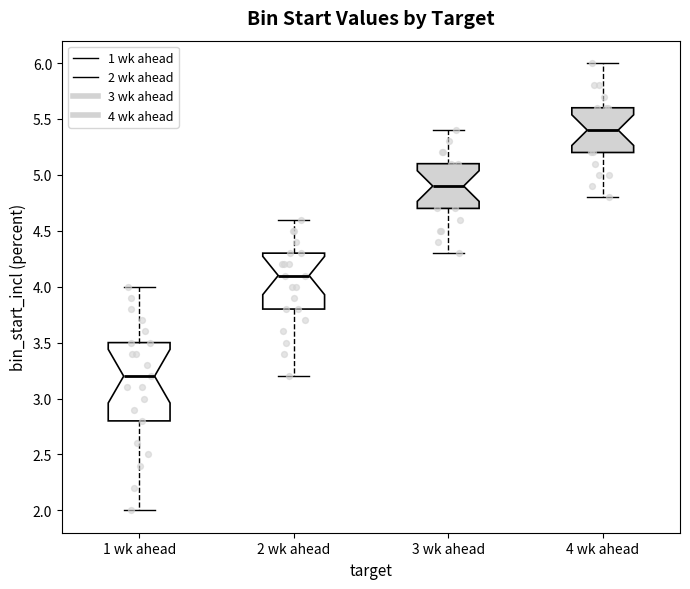

Reading left to right, read every box against the y-axis: the position of its median line, the range the box covers, and the ends of its whiskers. The values are not printed on the chart, so give them approximately, as read against the axis.

1 wk ahead: median 3.2, box 2.8 to 3.5, whiskers 2.0 to 4.0
2 wk ahead: median 4.1, box 3.8 to 4.3, whiskers 3.2 to 4.6
3 wk ahead: median 4.9, box 4.7 to 5.1, whiskers 4.3 to 5.4
4 wk ahead: median 5.4, box 5.2 to 5.6, whiskers 4.8 to 6.0